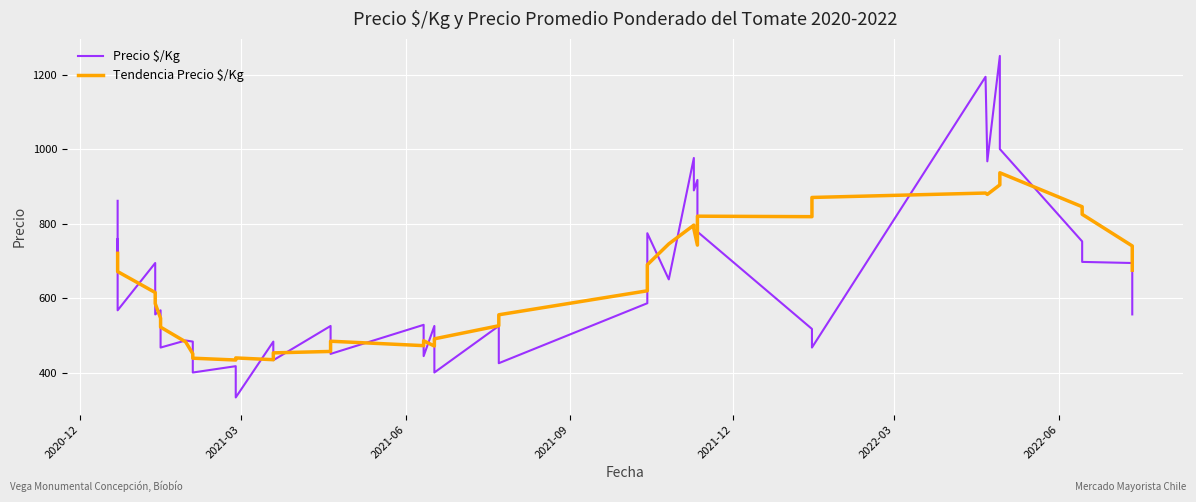

What is the difference between the maximum and minimum values in the Precio $/Kg series?

917.0